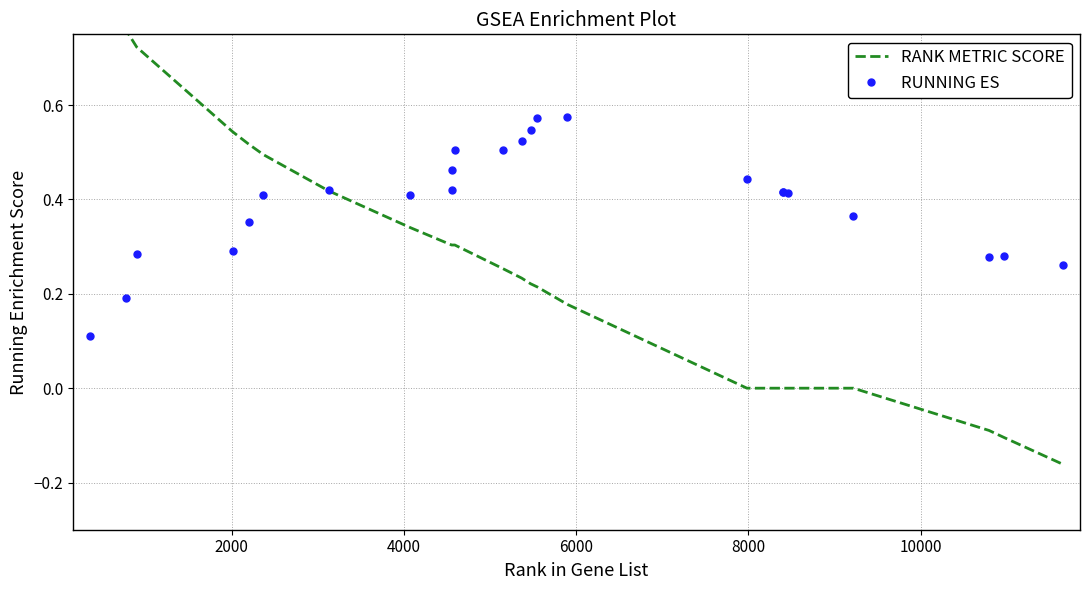

Is this an area chart (filled region under the line)?

No